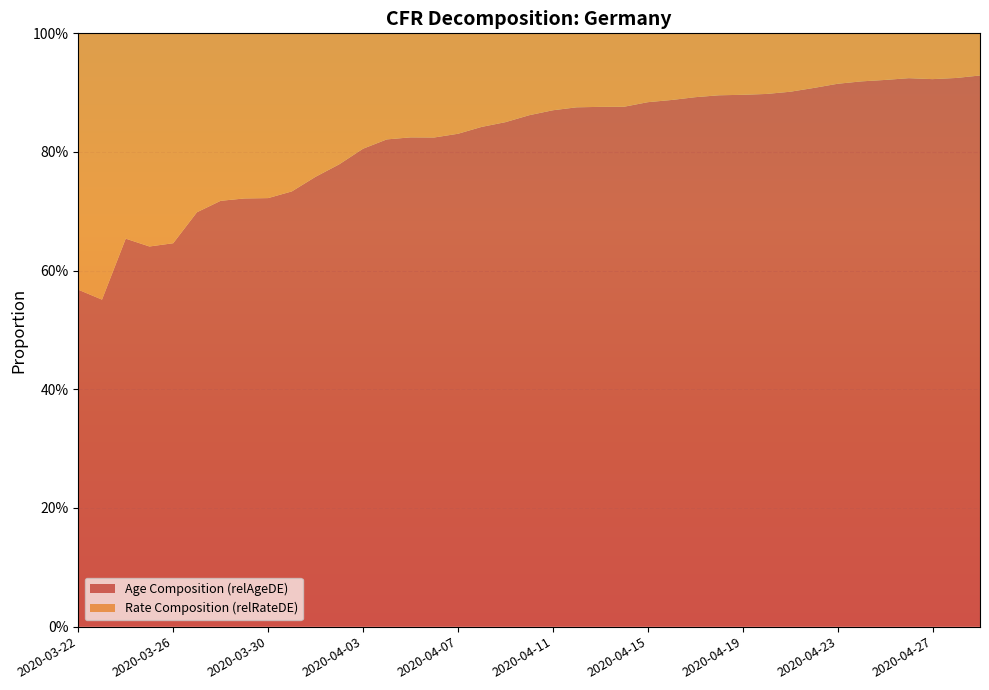

Reading left to right, list all the values displayed in this chart.

relAgeDE: 0.6	0.6	0.7	0.6	0.6	0.7	0.7	0.7	0.7	0.7	0.8	0.8	0.8	0.8	0.8	0.8	0.8	0.8	0.9	0.9	0.9	0.9	0.9	0.9	0.9	0.9	0.9	0.9	0.9	0.9	0.9	0.9	0.9	0.9	0.9	0.9	0.9	0.9	0.9
relRateDE: 0.4	0.4	0.3	0.4	0.4	0.3	0.3	0.3	0.3	0.3	0.2	0.2	0.2	0.2	0.2	0.2	0.2	0.2	0.1	0.1	0.1	0.1	0.1	0.1	0.1	0.1	0.1	0.1	0.1	0.1	0.1	0.1	0.1	0.1	0.1	0.1	0.1	0.1	0.1